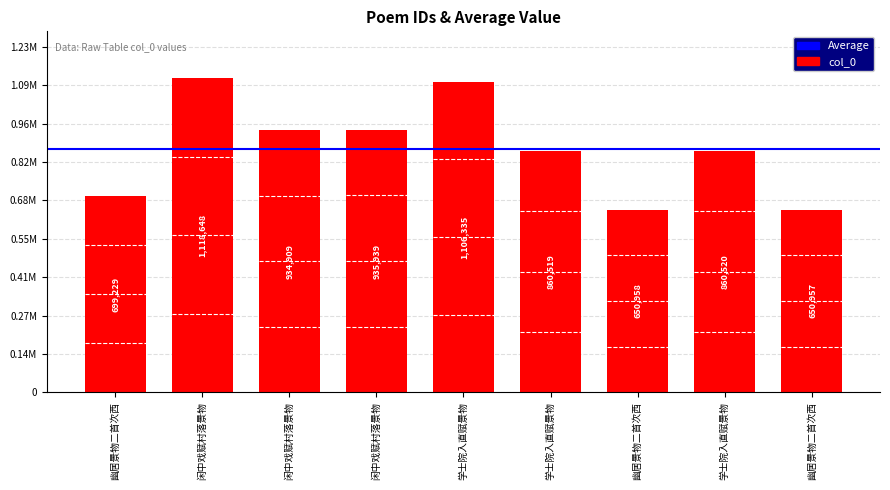

Read the value at 幽居景物二首次西, to the nearest 100.

651000